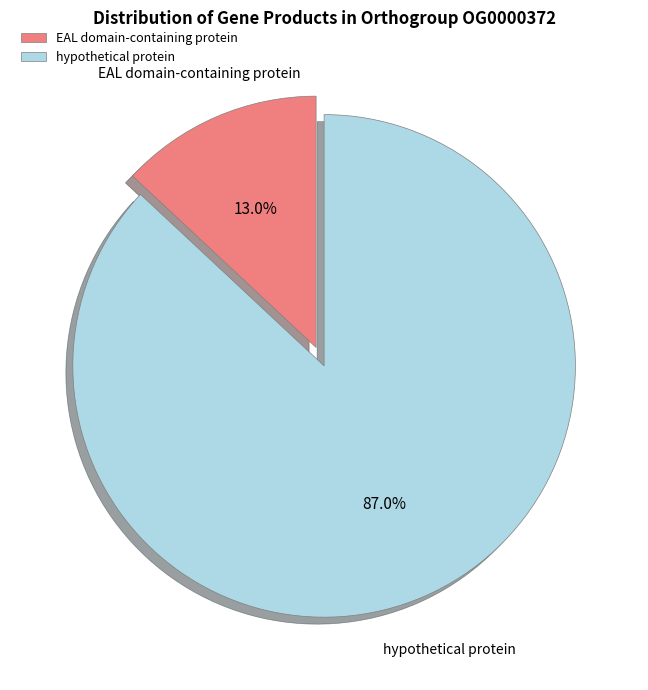

Does any single category account for the majority?

Yes